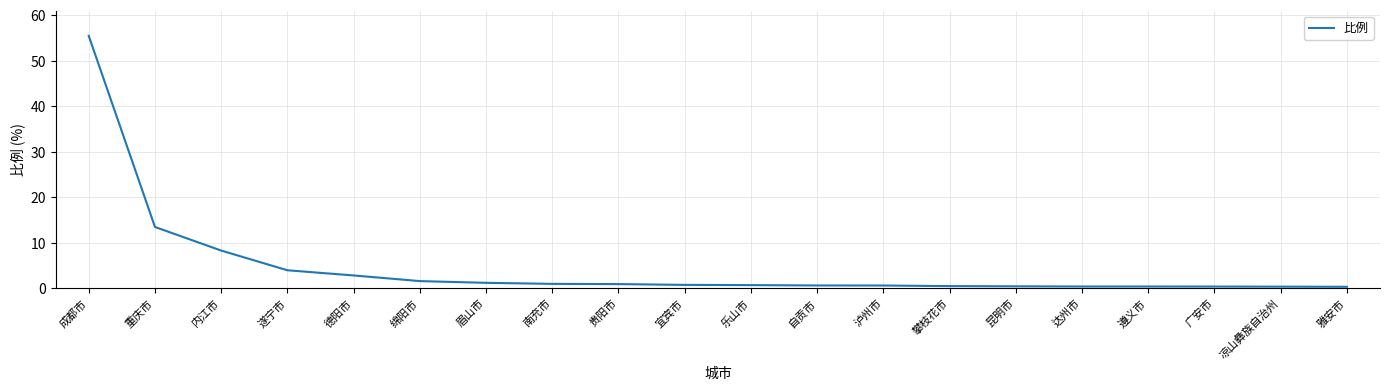

What is the difference between the maximum and minimum values?

55.1